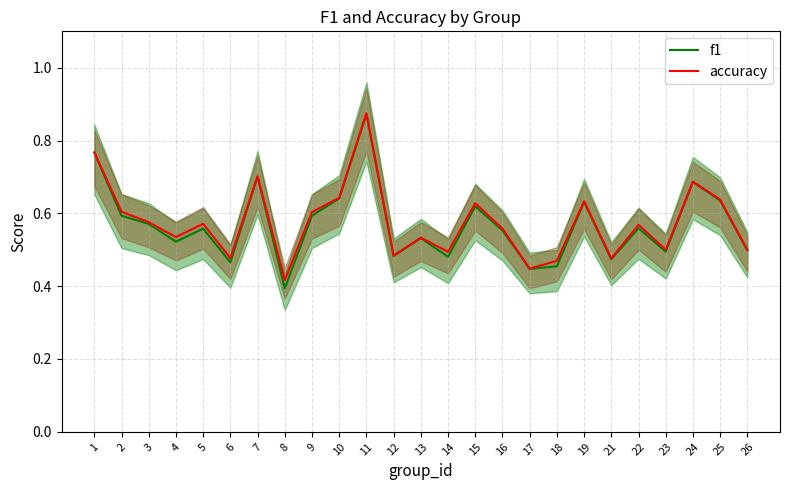

Which series has the widest spread of values?

f1